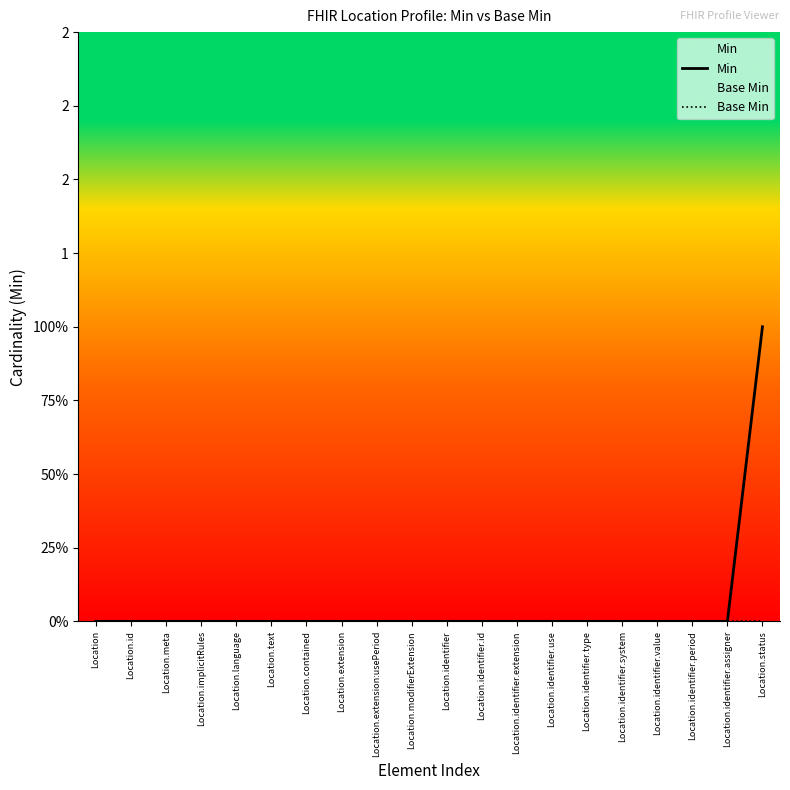

True or false: Min and Base Min intersect in this chart.

False